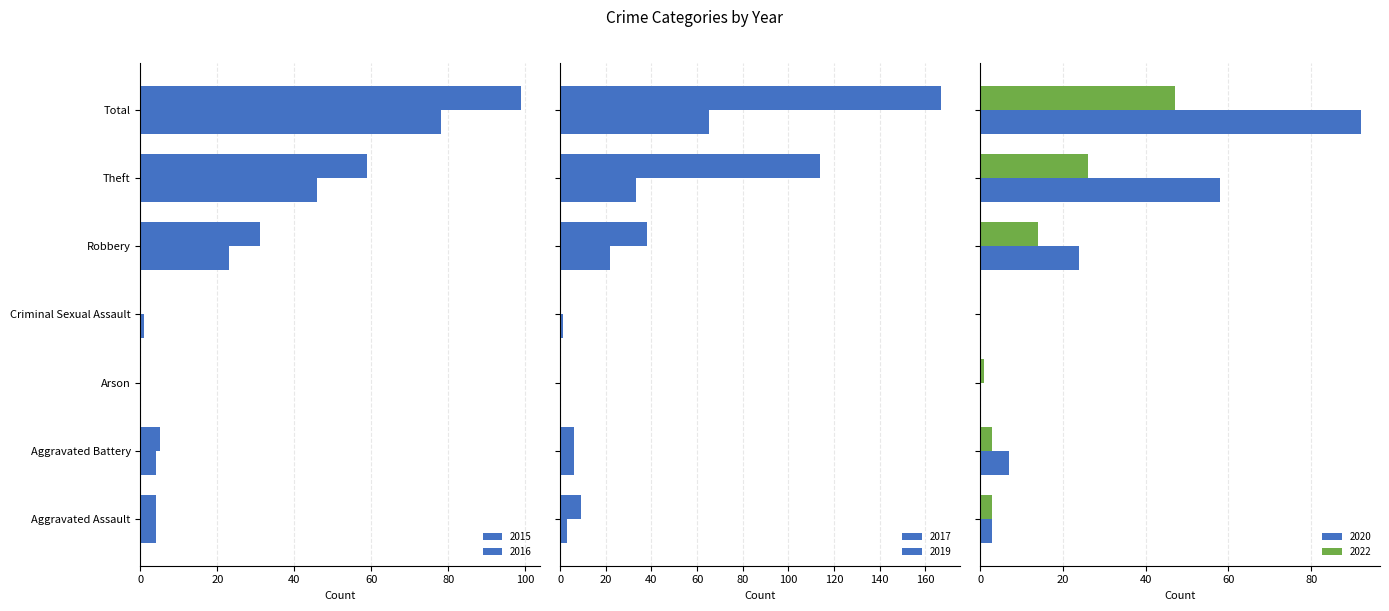

Reading left to right, list all the values displayed in this chart.

2016: Aggravated Assault=4	Aggravated Battery=5	Arson=0	Criminal Sexual Assault=0	Robbery=31	Theft=59	Total=99
2017: Aggravated Assault=3	Aggravated Battery=6	Arson=0	Criminal Sexual Assault=1	Robbery=22	Theft=33	Total=65
2022: Aggravated Assault=3	Aggravated Battery=3	Arson=1	Criminal Sexual Assault=0	Robbery=14	Theft=26	Total=47
2015: Aggravated Assault=4	Aggravated Battery=4	Arson=0	Criminal Sexual Assault=1	Robbery=23	Theft=46	Total=78
2019: Aggravated Assault=9	Aggravated Battery=6	Arson=0	Criminal Sexual Assault=0	Robbery=38	Theft=114	Total=167
2020: Aggravated Assault=3	Aggravated Battery=7	Arson=0	Criminal Sexual Assault=0	Robbery=24	Theft=58	Total=92